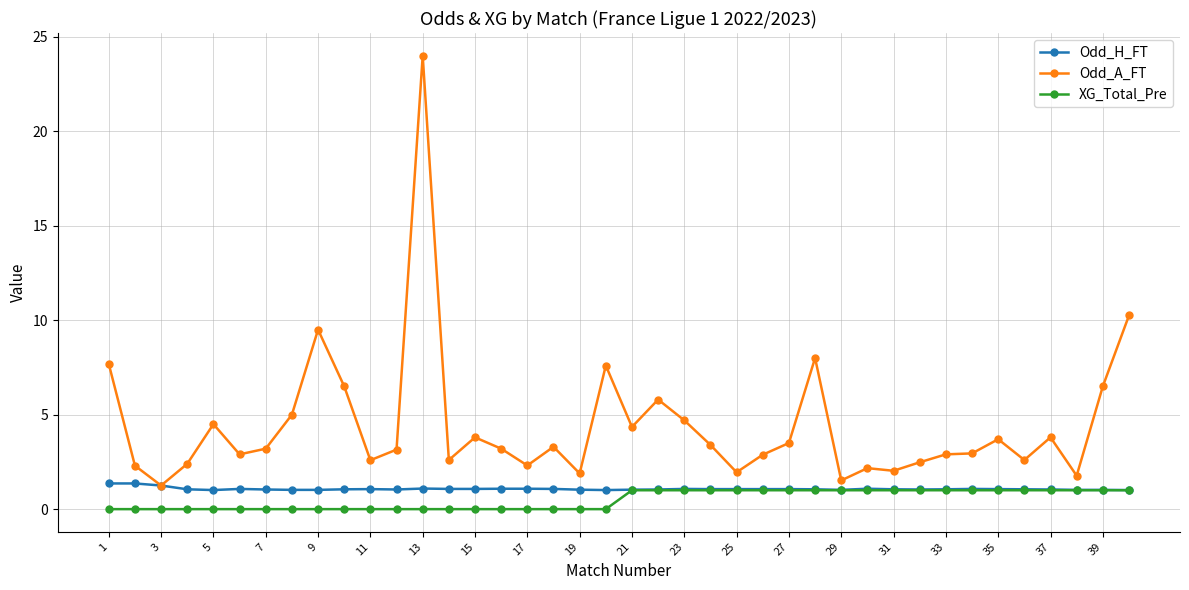

Which series has the widest spread of values?

Odd_A_FT